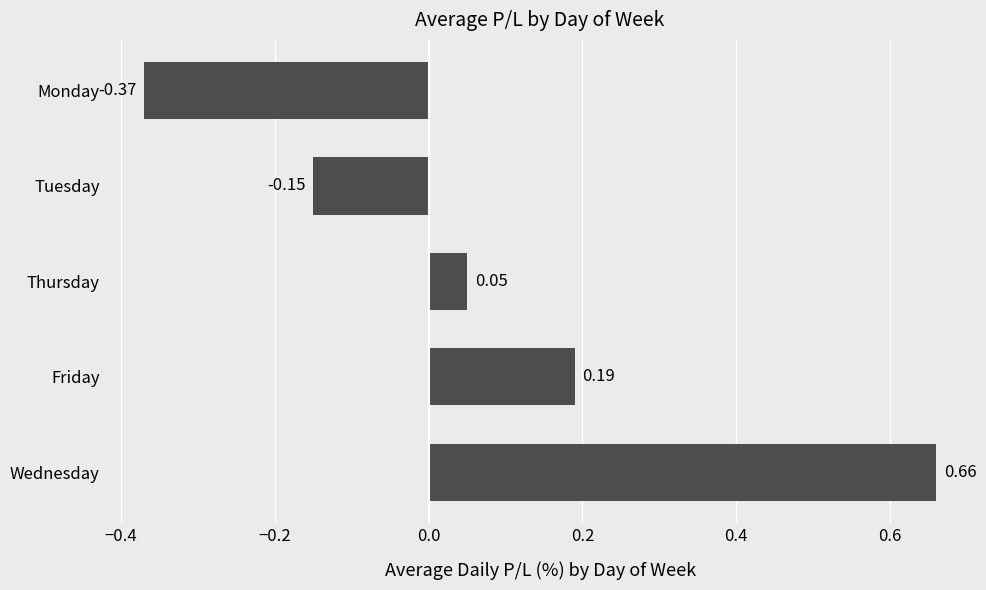

Which has a higher value, Monday or Friday?

Friday